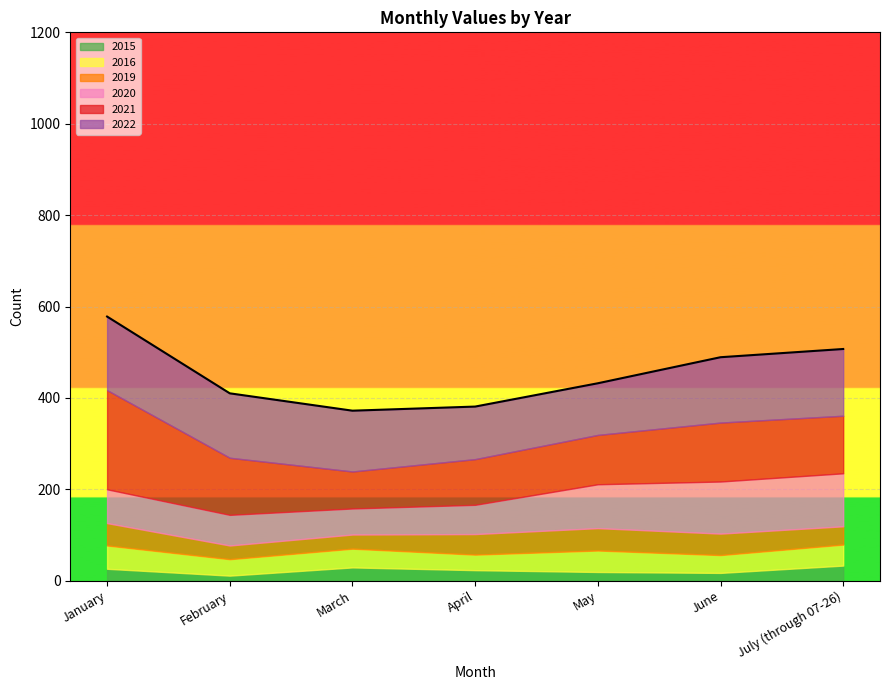

Does the chart display data point markers on the line(s)?

No